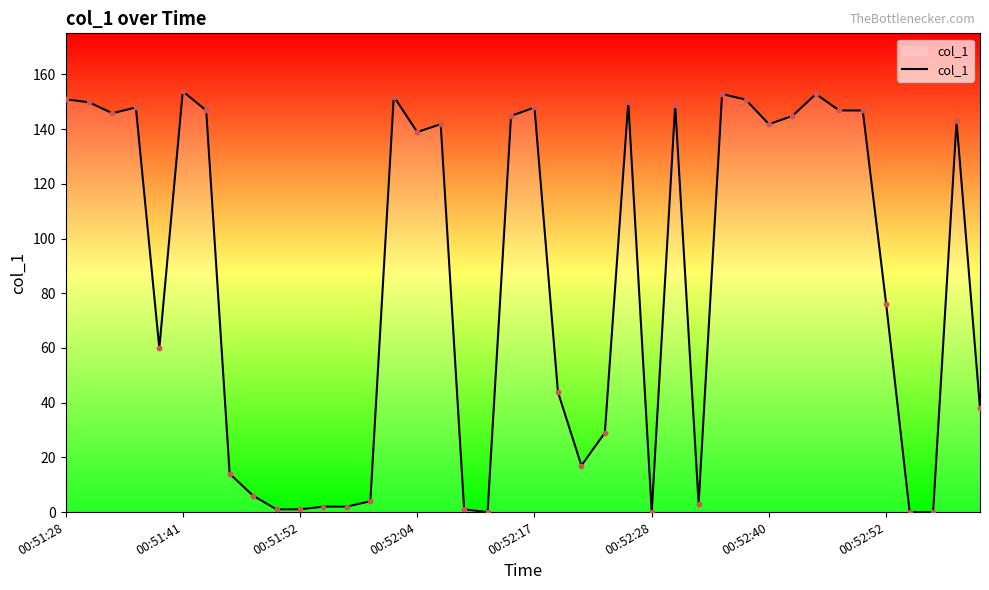

What is the maximum value shown in the chart?

153.8